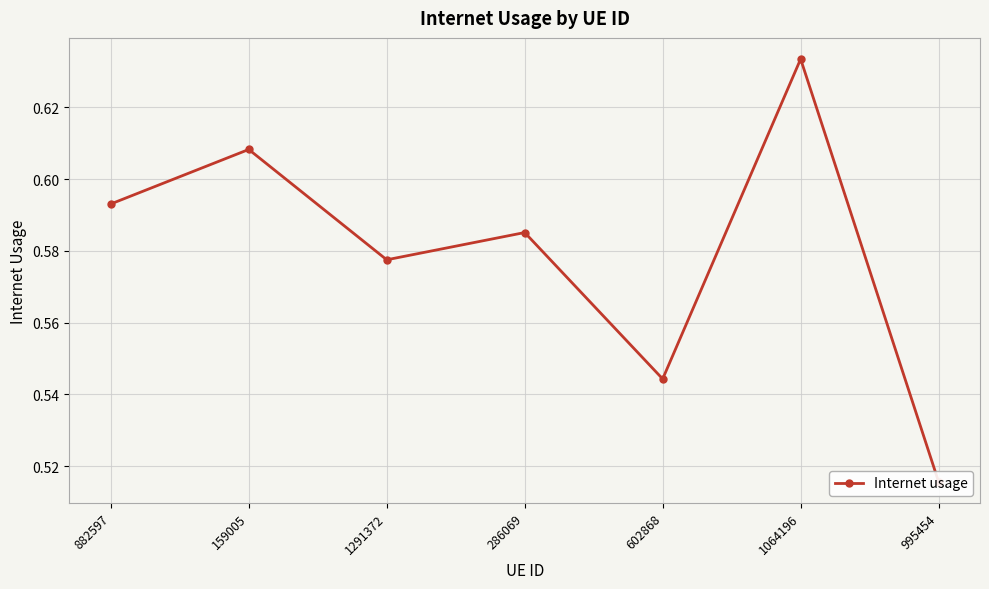

How many lines are shown in the chart?

1